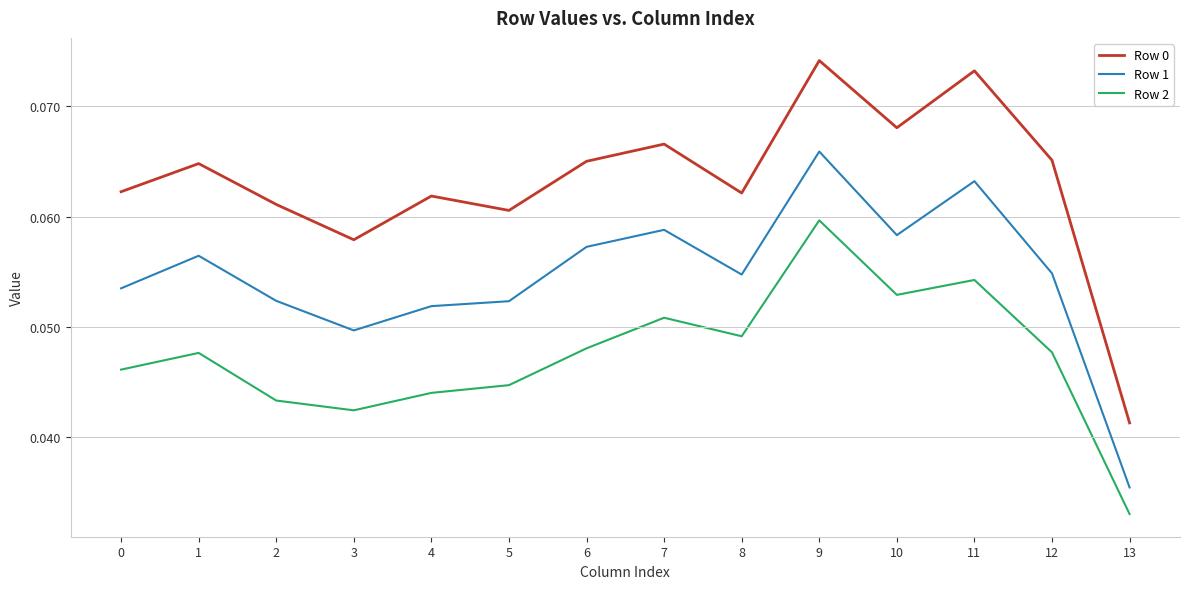

Where is the first local maximum for Row 0?

1